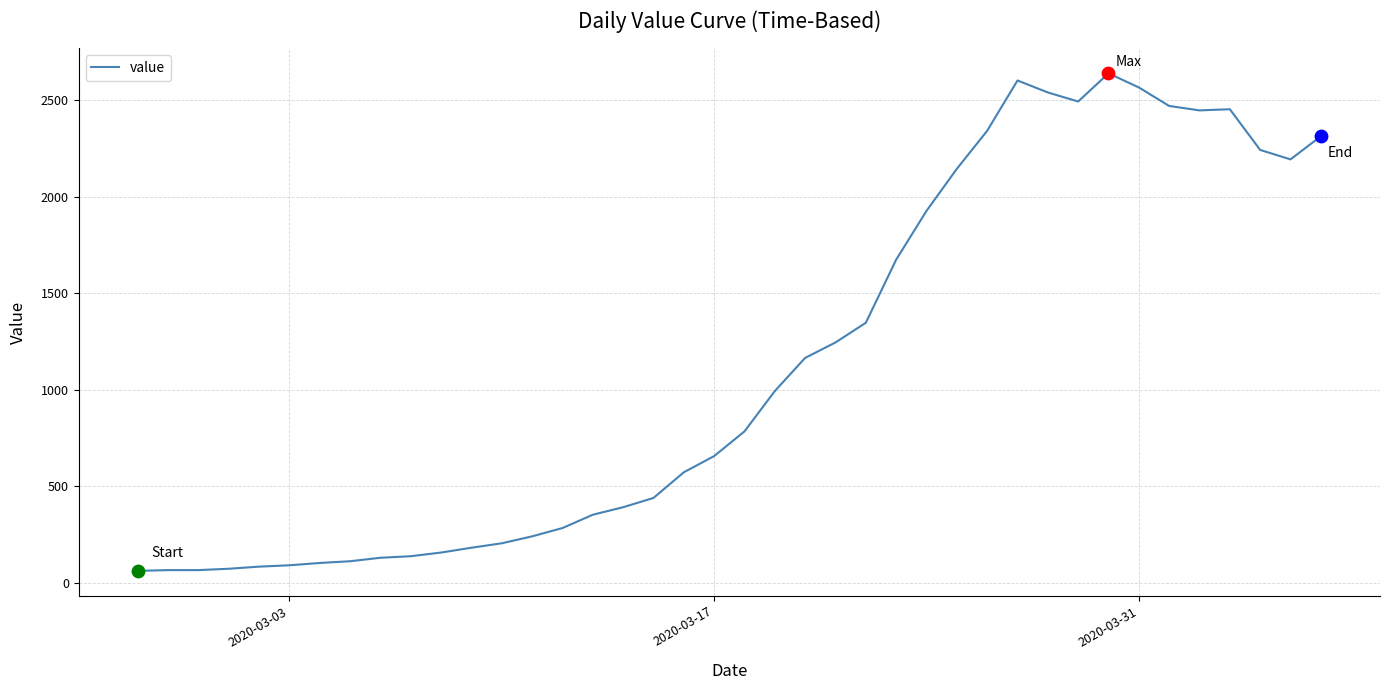

What is the greatest value displayed?

2640